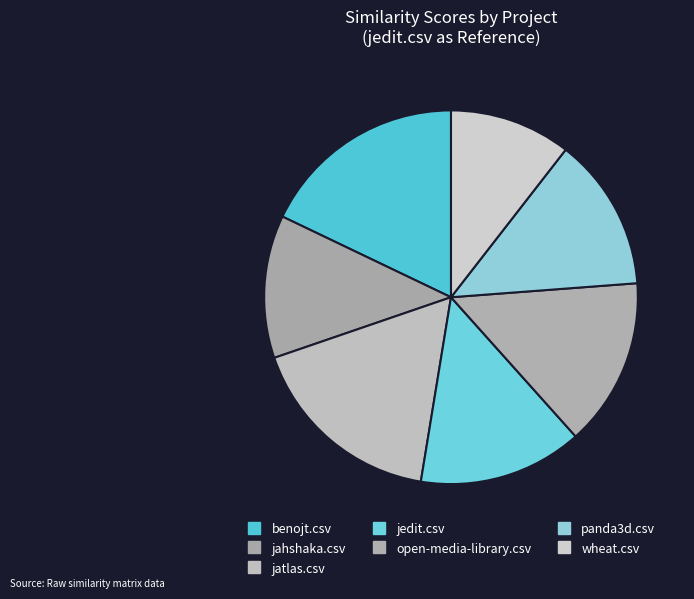

To the nearest percent, what portion does wheat.csv represent?

11%